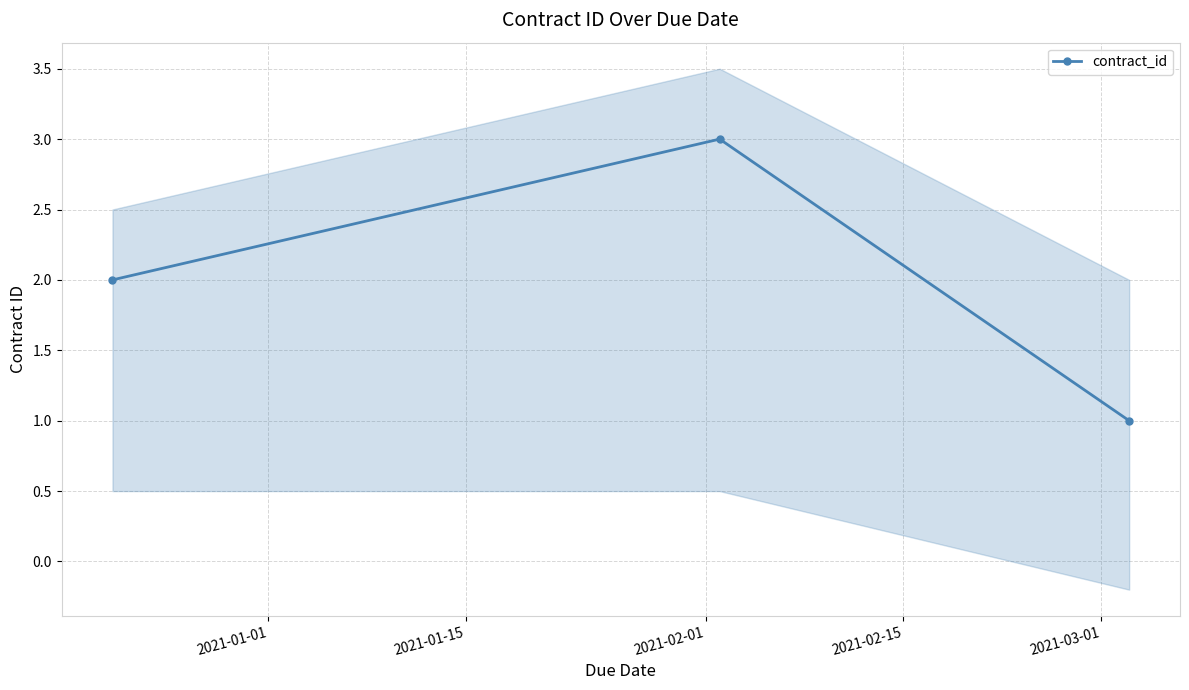

What is the maximum value shown in the chart?

3